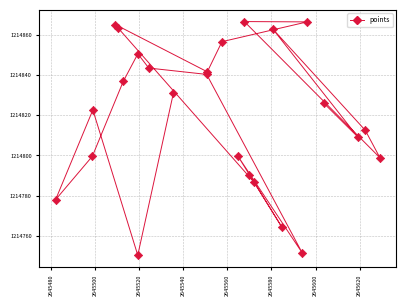

What is the range of Y values (max minus min)?

116.2